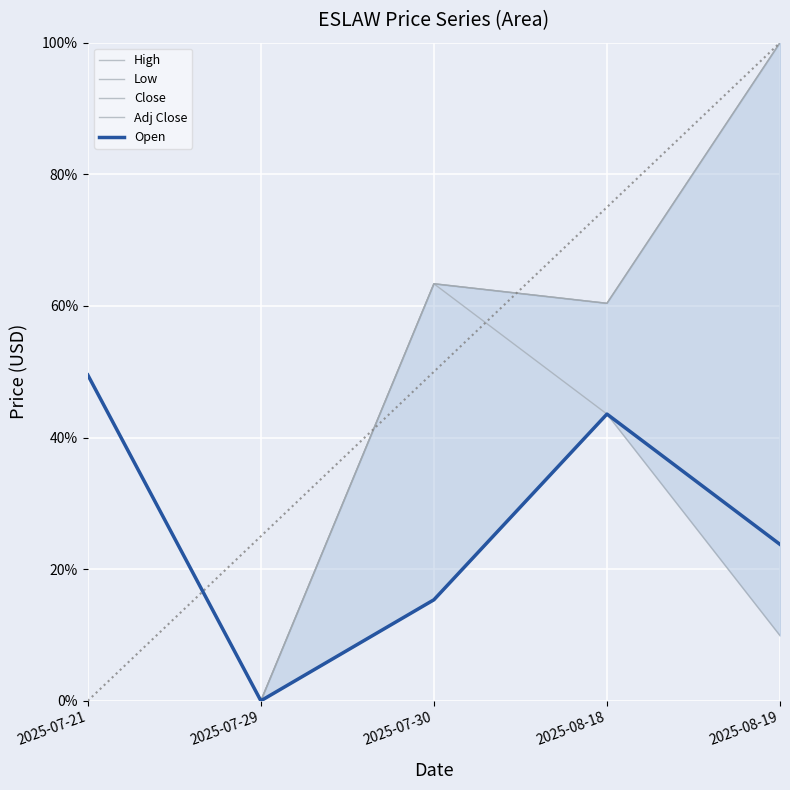

Between 2025-07-30 and 2025-08-18, which series saw the biggest shift?

Open